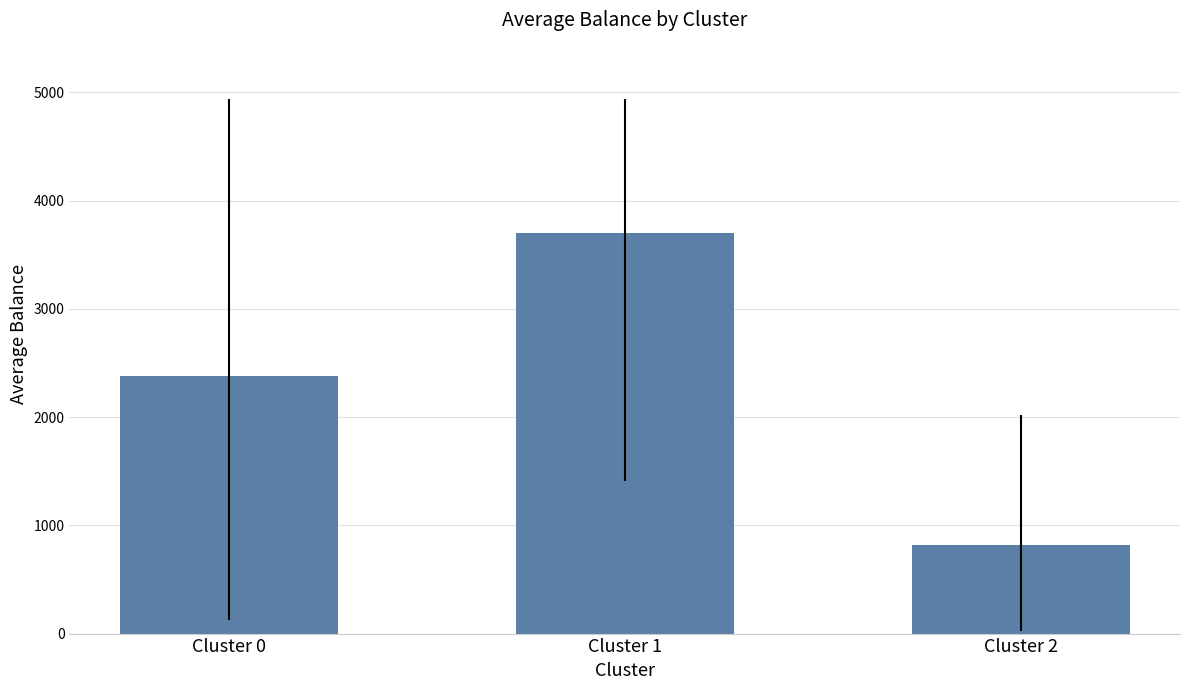

What is the difference between the maximum and minimum values?

2884.3